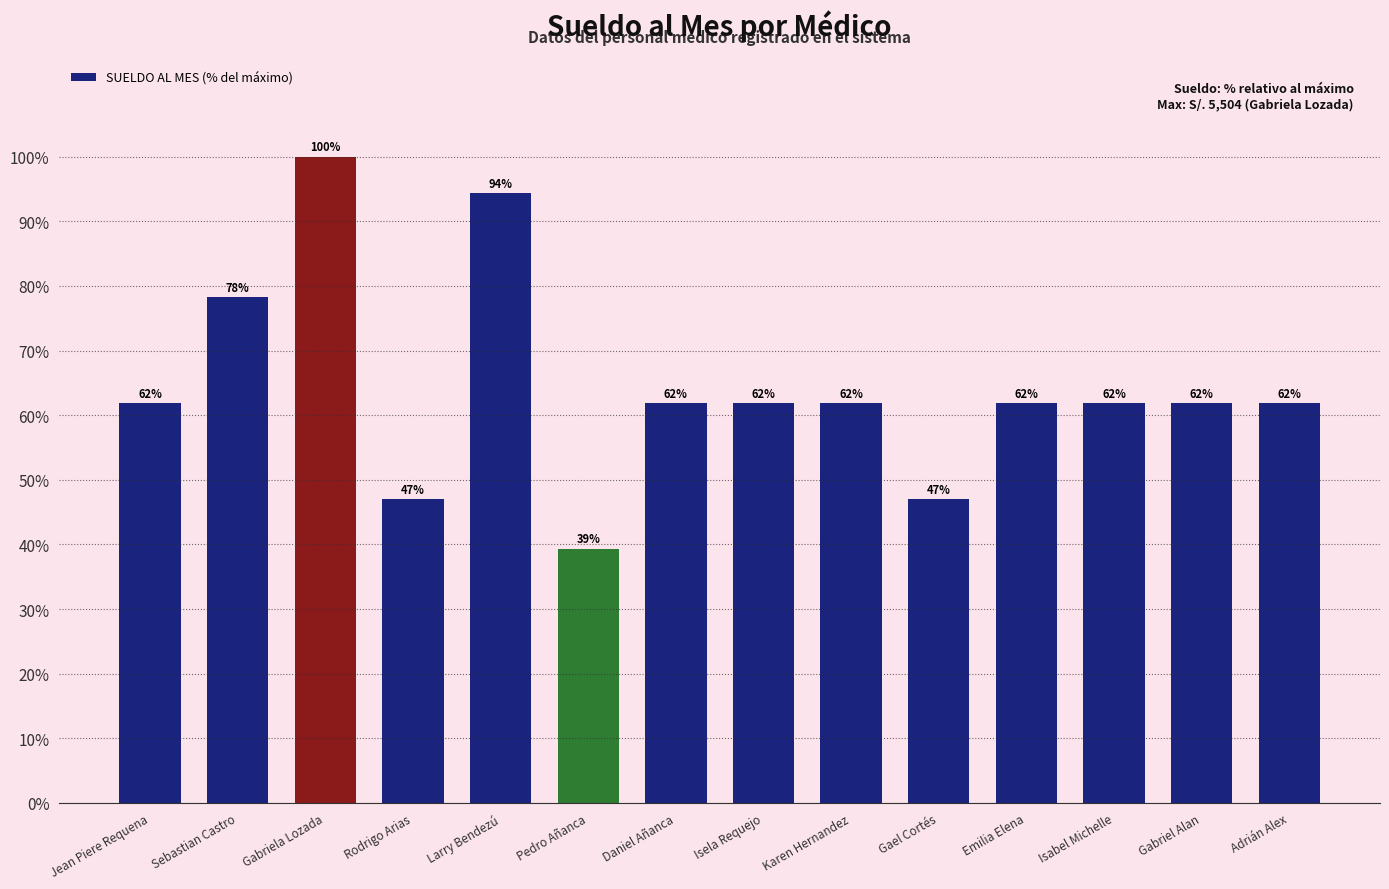

What is the approximate value at Gael Cortés?

47.0